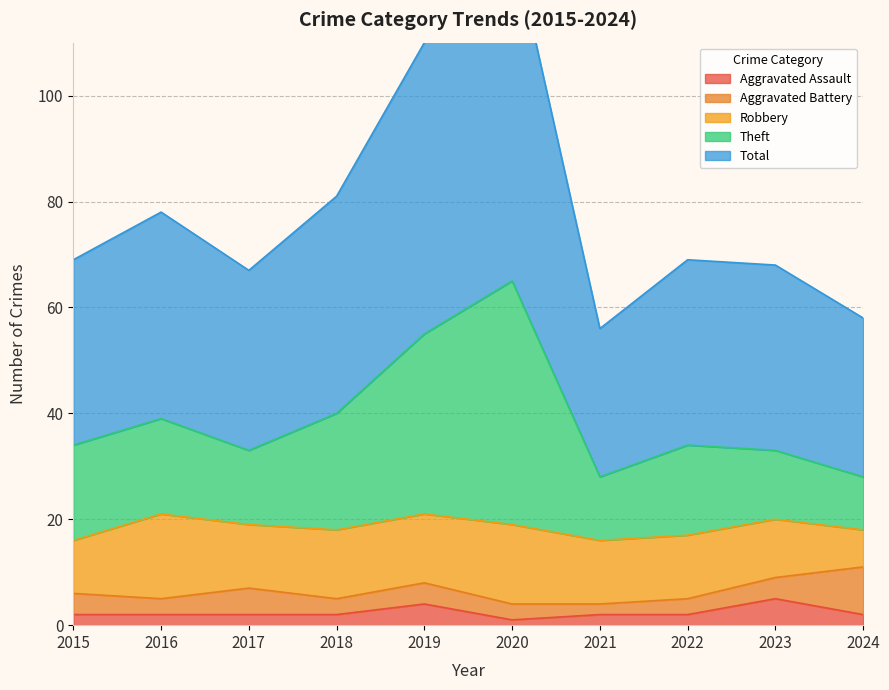

What is the maximum value for Aggravated Assault?

5